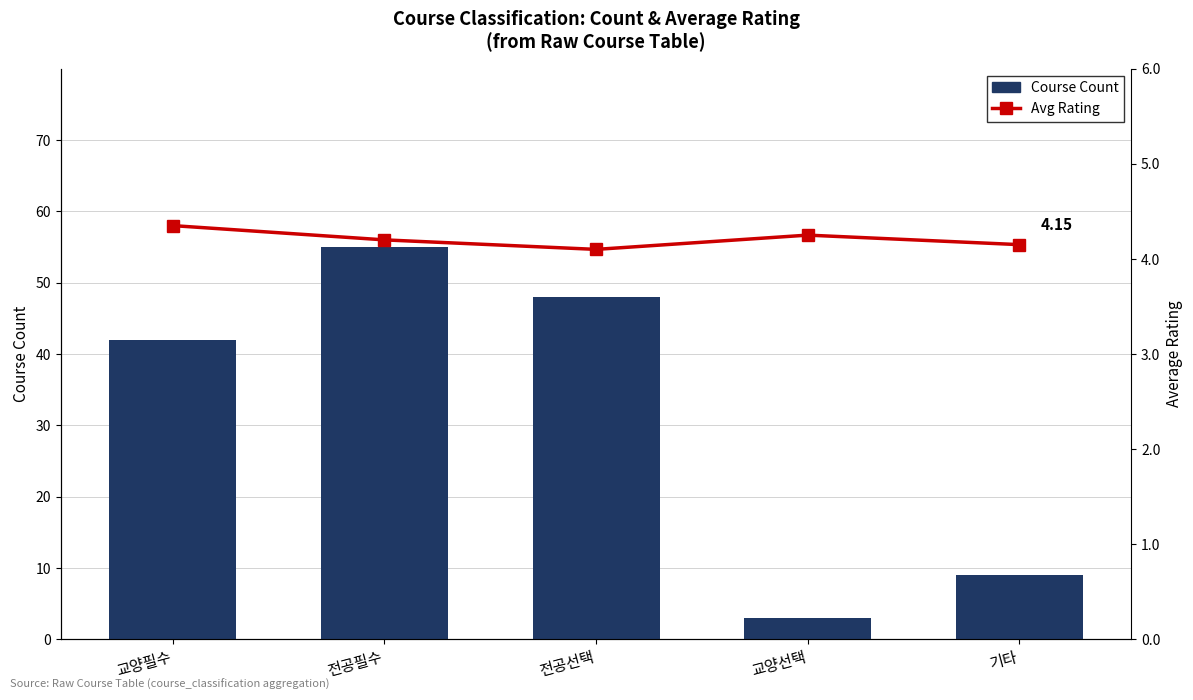

The Course Count series shows 42.0 at 교양필수. True or false?

True